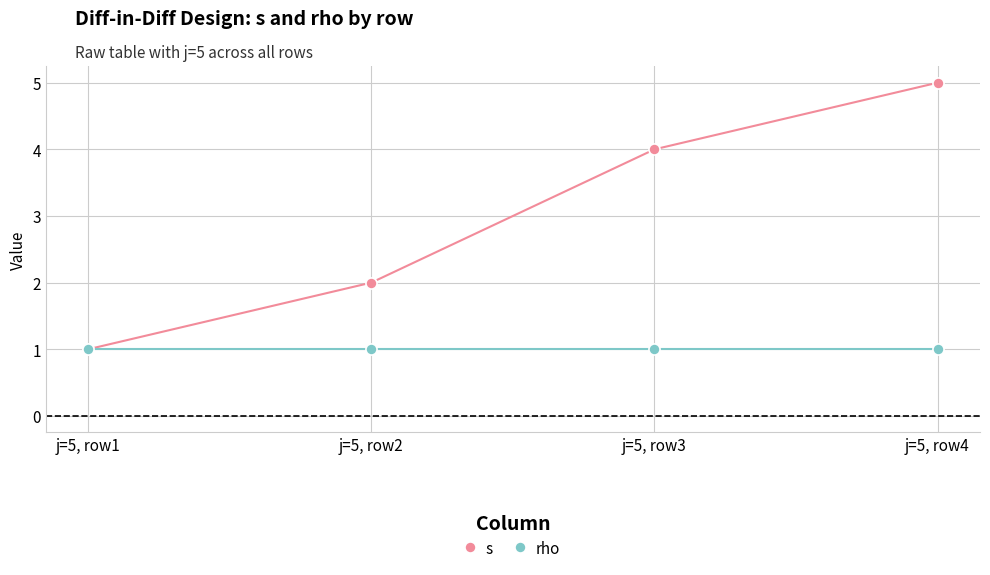

Count the s values in the range 2 to 5.

3